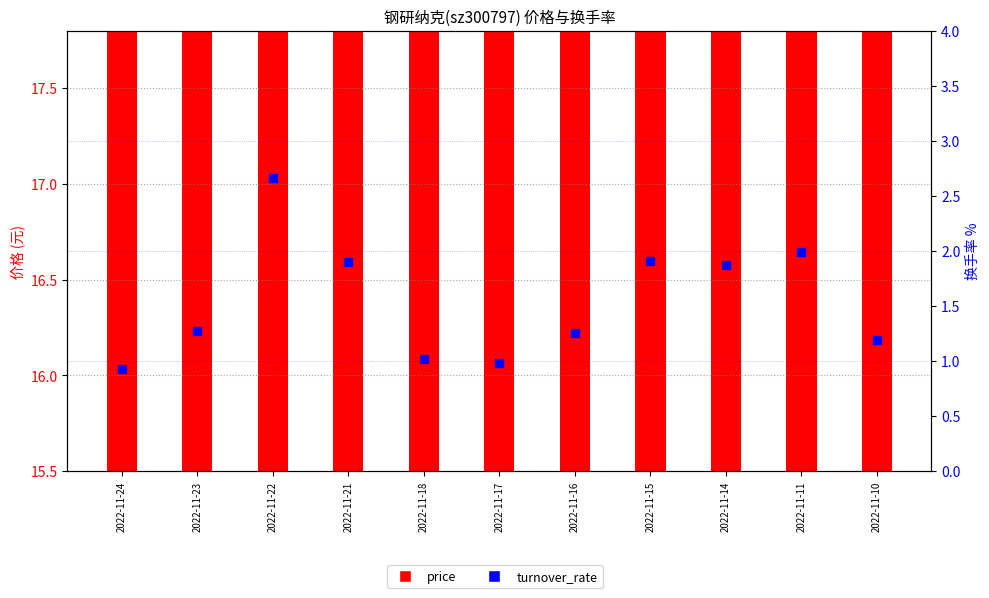

What are all the series names shown in the legend?

price, turnover_rate